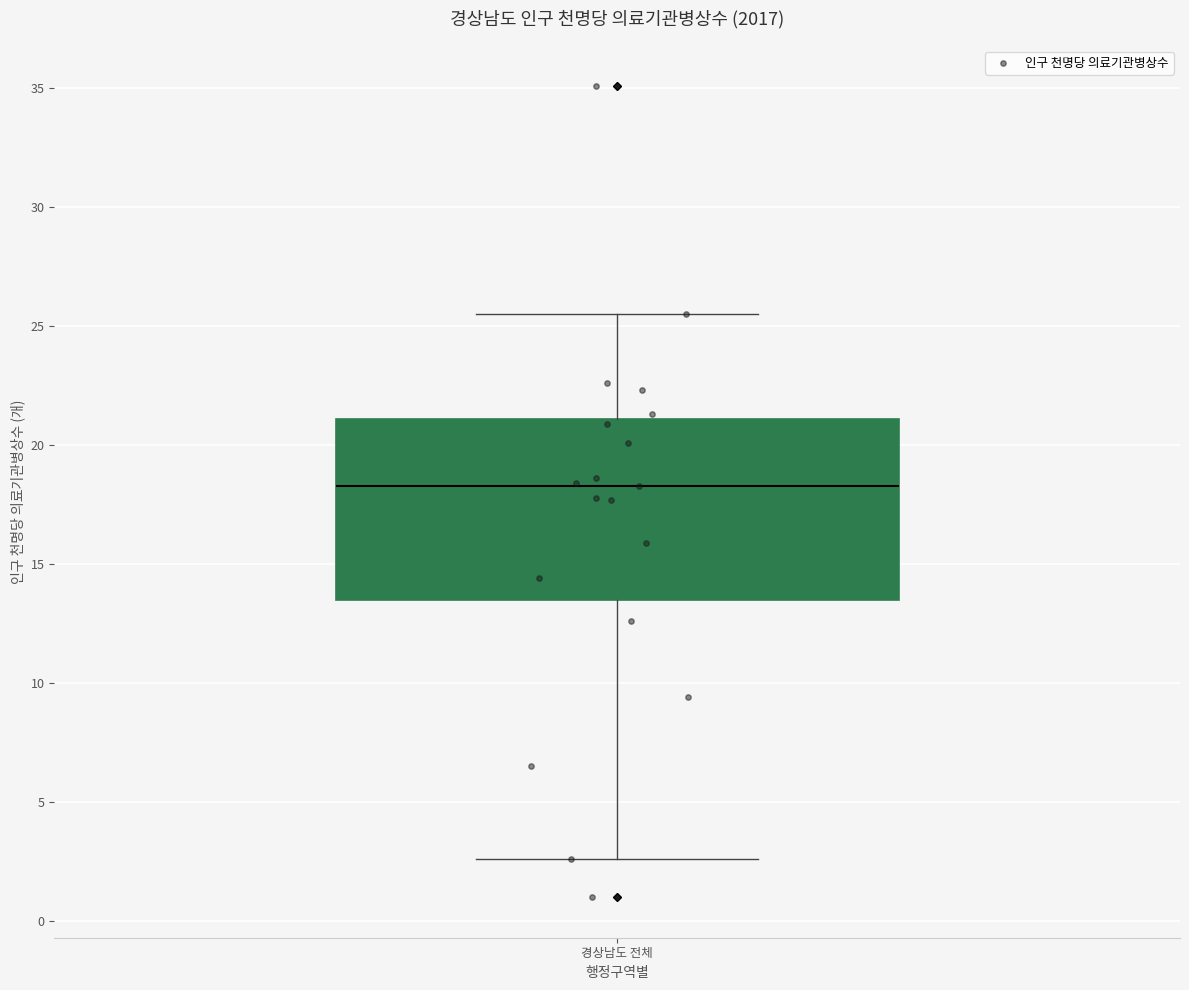

Read this box plot against the y-axis: the position of the median line, the range covered by the box, and the ends of both whiskers. The values are not printed on the chart, so give them approximately, as read against the axis.

median 18.5, box 13.5 to 21.0, whiskers 2.5 to 25.5